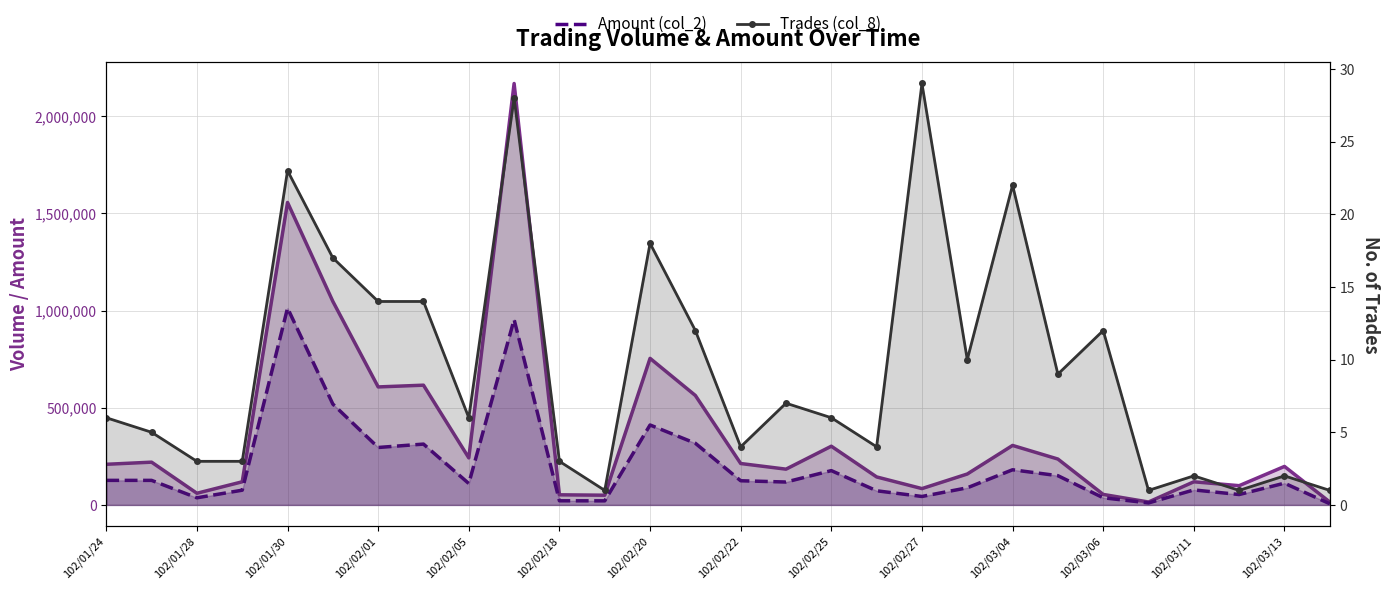

Which series has the widest spread of values?

Volume (col_1)